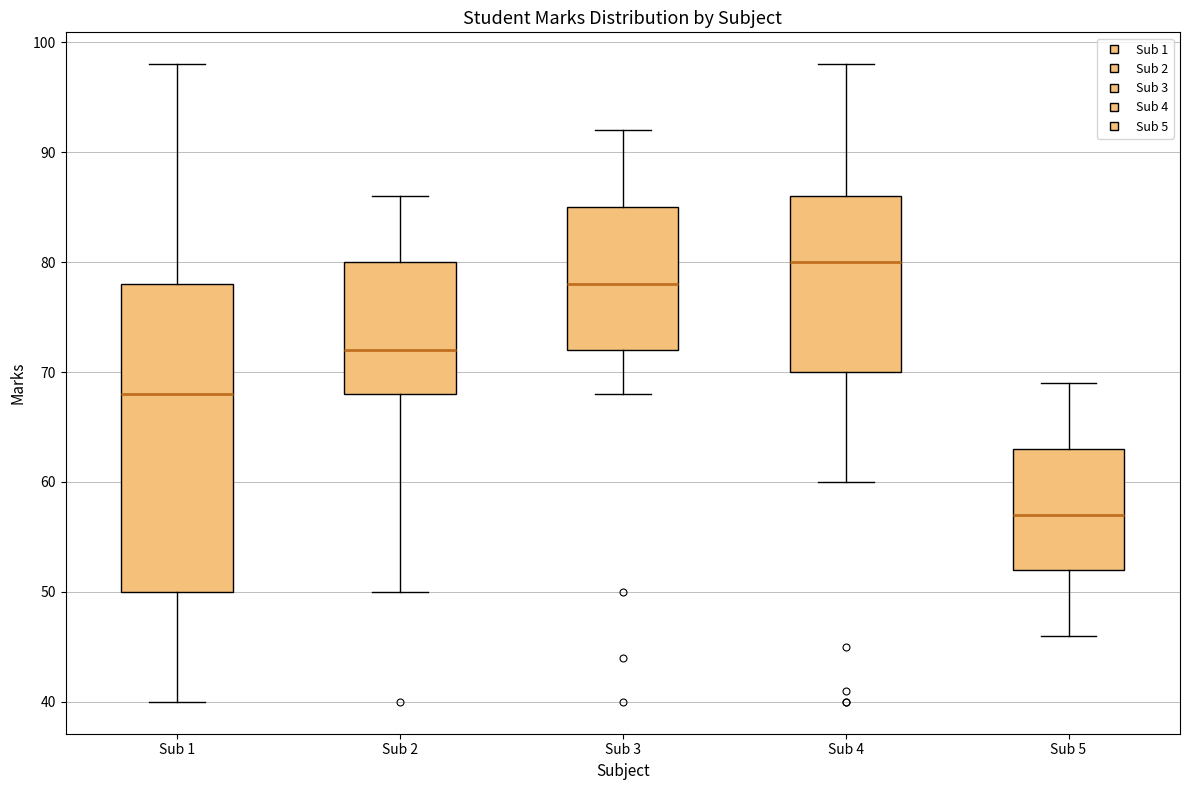

Comparing the boxes themselves (not the whiskers), which one is the tallest?

Sub 1